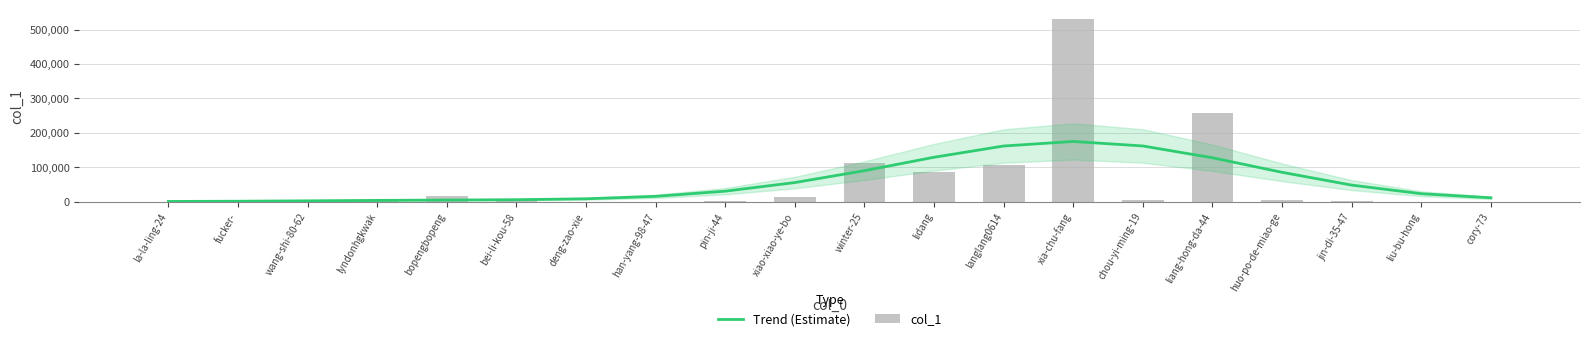

What is the spread (max minus min) of values at han-yang-98-47?

15745